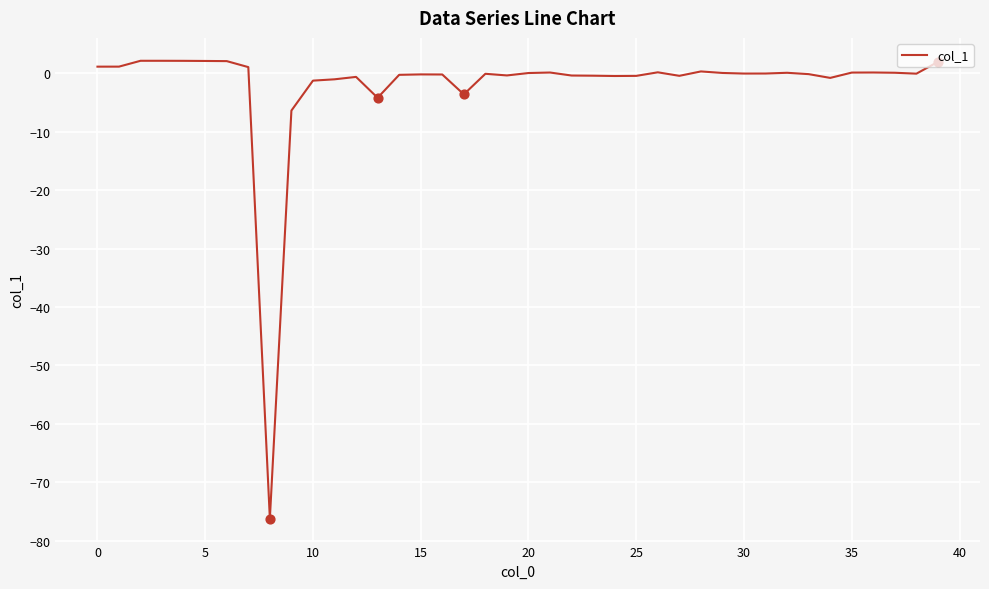

What is the difference between the maximum and minimum values?

78.3